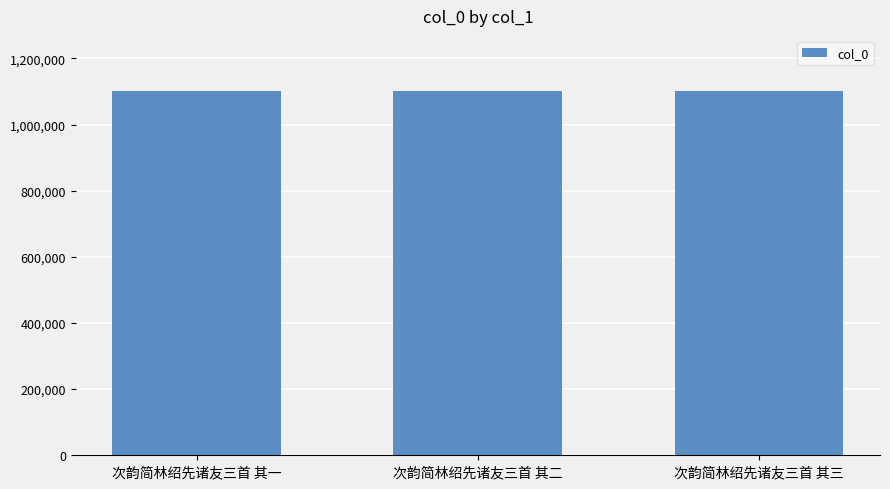

Read the value at 次韵简林绍先诸友三首 其三.

1102734